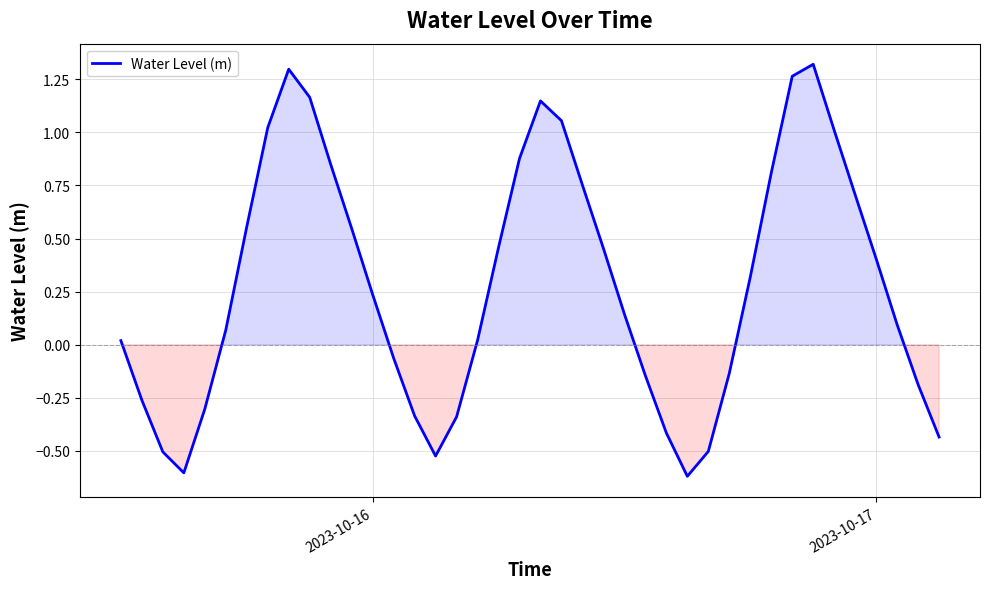

What is the minimum value shown in the chart?

-0.6